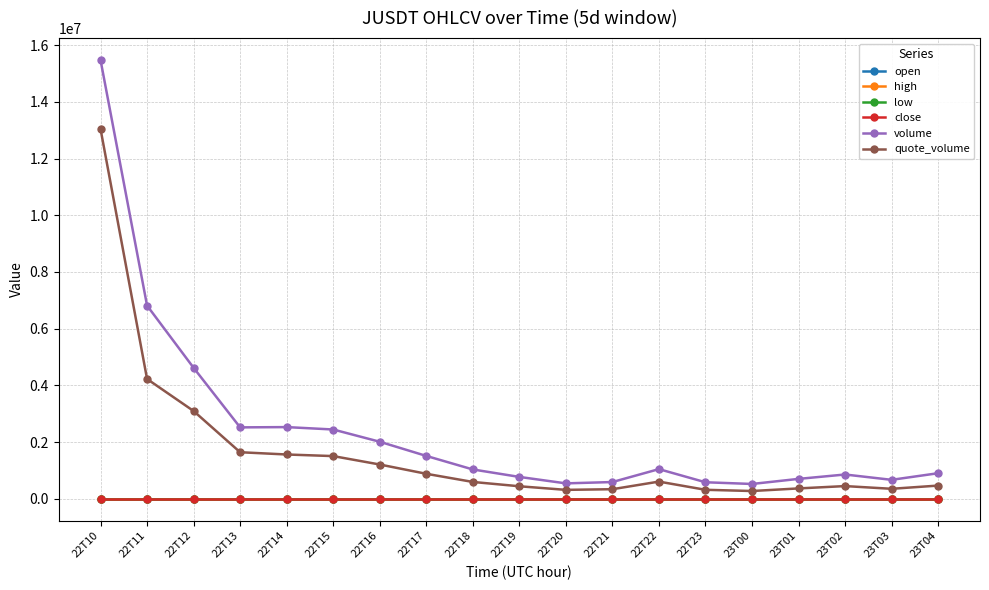

What position from the right is 22T15?

14